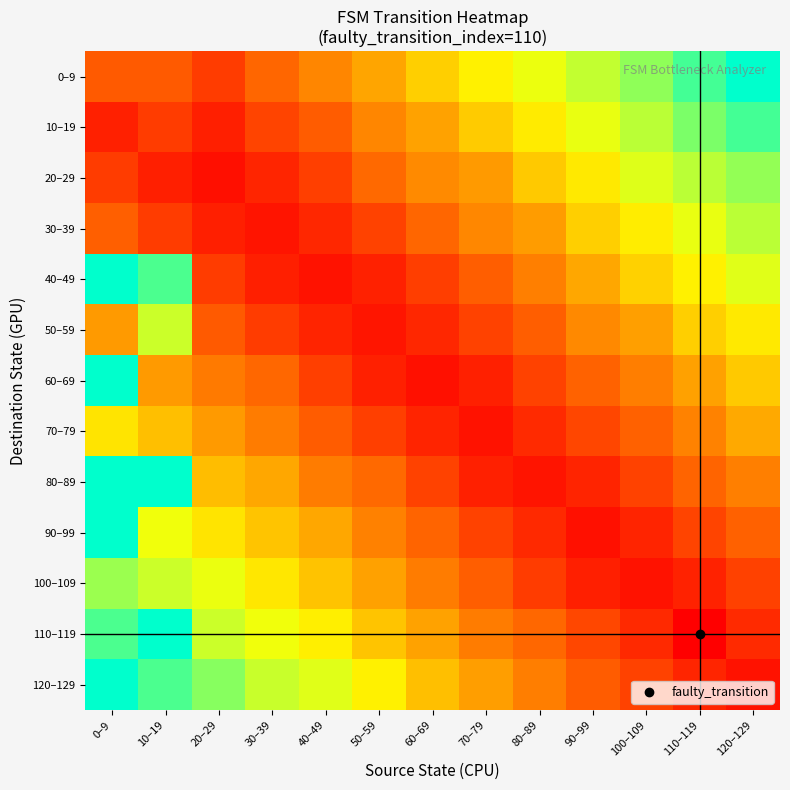

What is the total value across all series at 10–19?

116.0